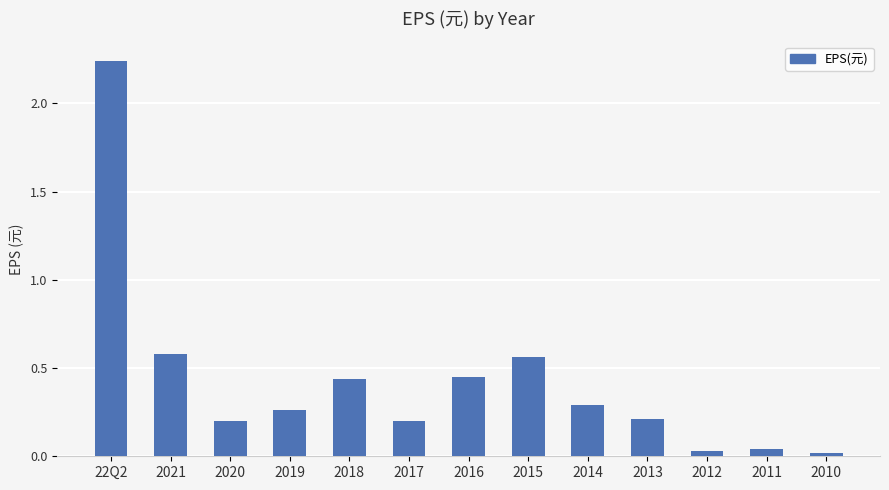

True or false: the data shows 0.1 at 2014.

False